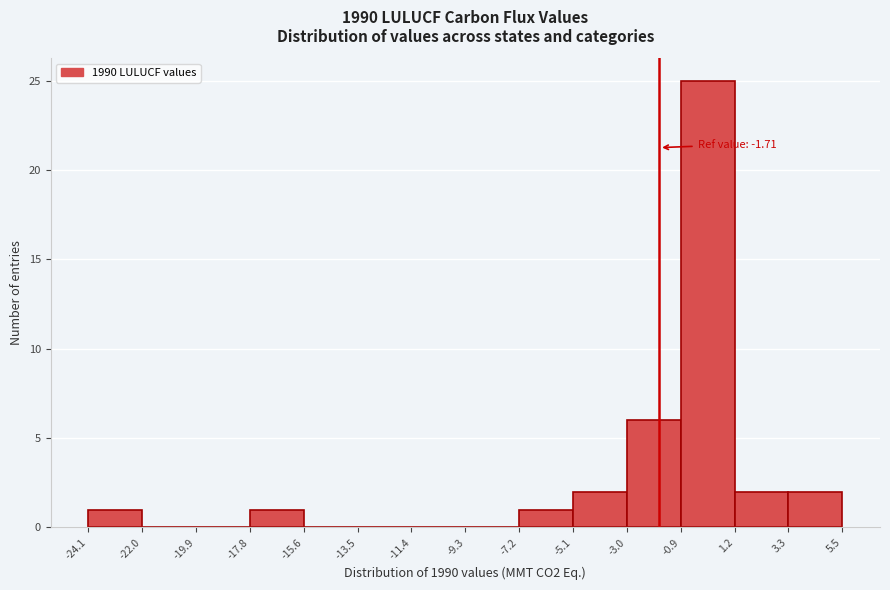

Over which range of the x-axis is the bar tallest?

-0.9 to 1.2